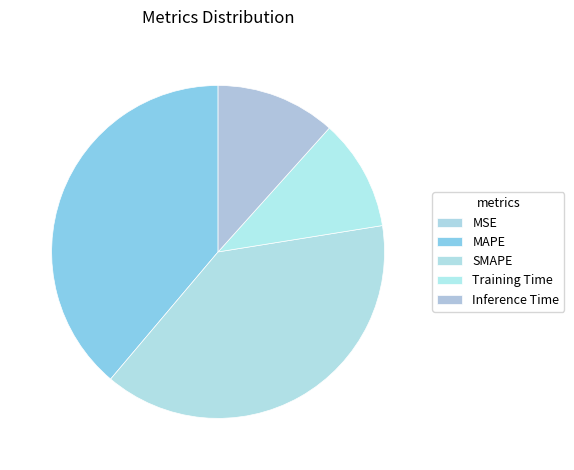

Rank the categories by value from lowest to highest.

MSE, Training Time, Inference Time, SMAPE, MAPE